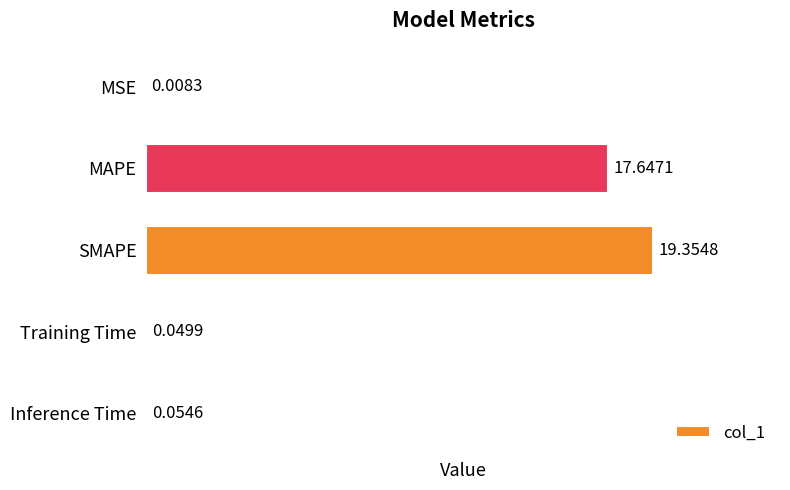

What is the sum of the values at MAPE and SMAPE?

37.0